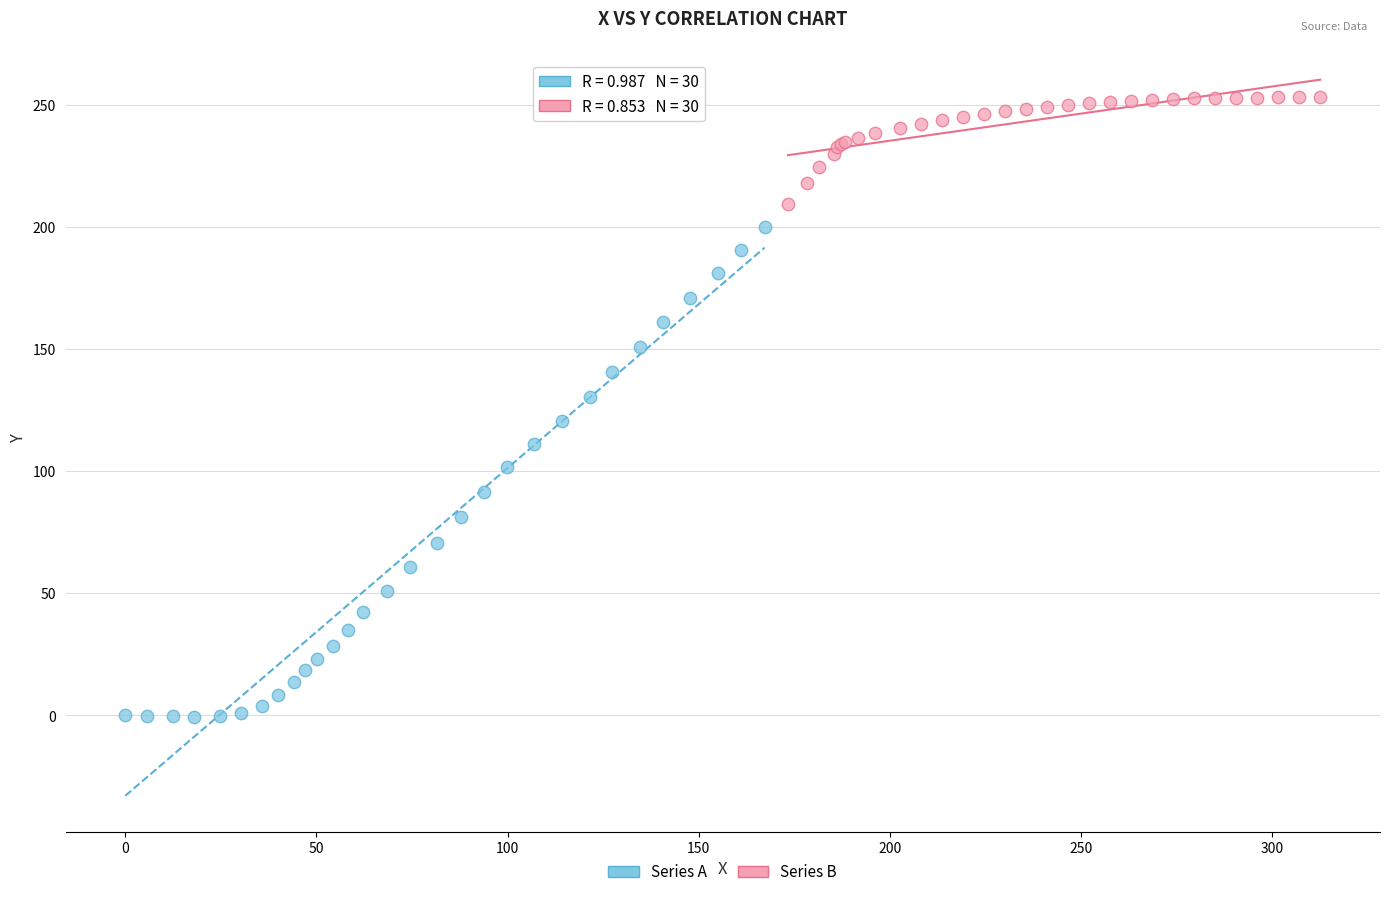

What are all the series names shown in the legend?

Series A, Series B